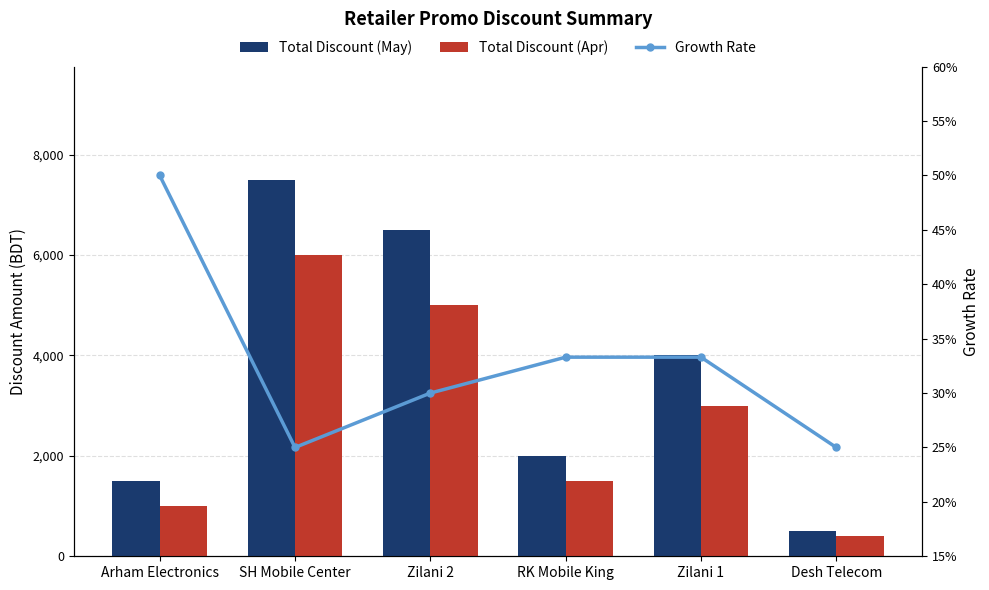

What is the difference between the second highest and minimum values in the Growth Rate series?

8.3